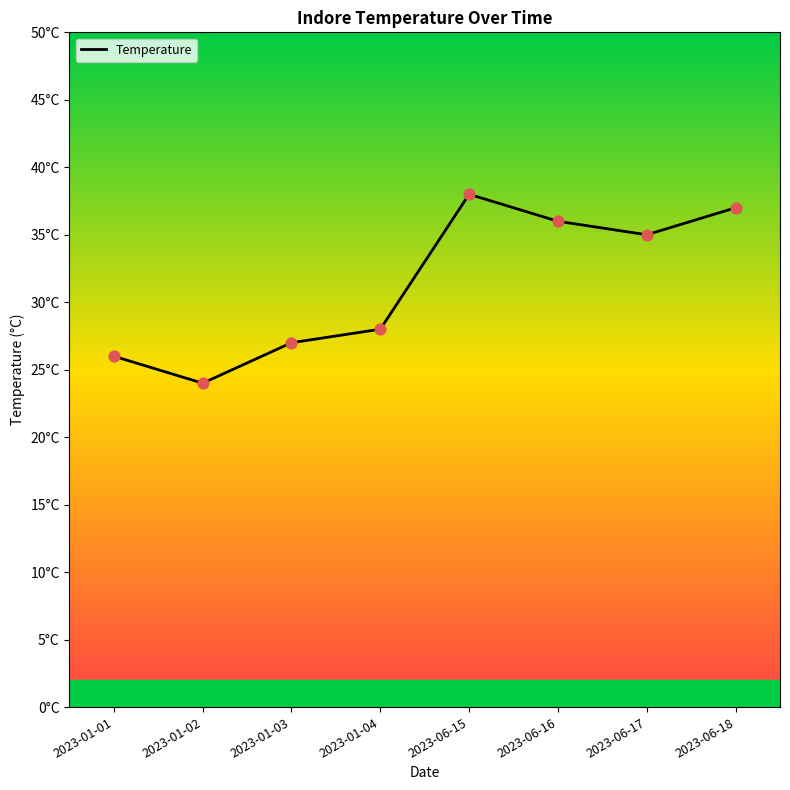

Which has a higher value, 2023-01-02 or 2023-01-01?

2023-01-01